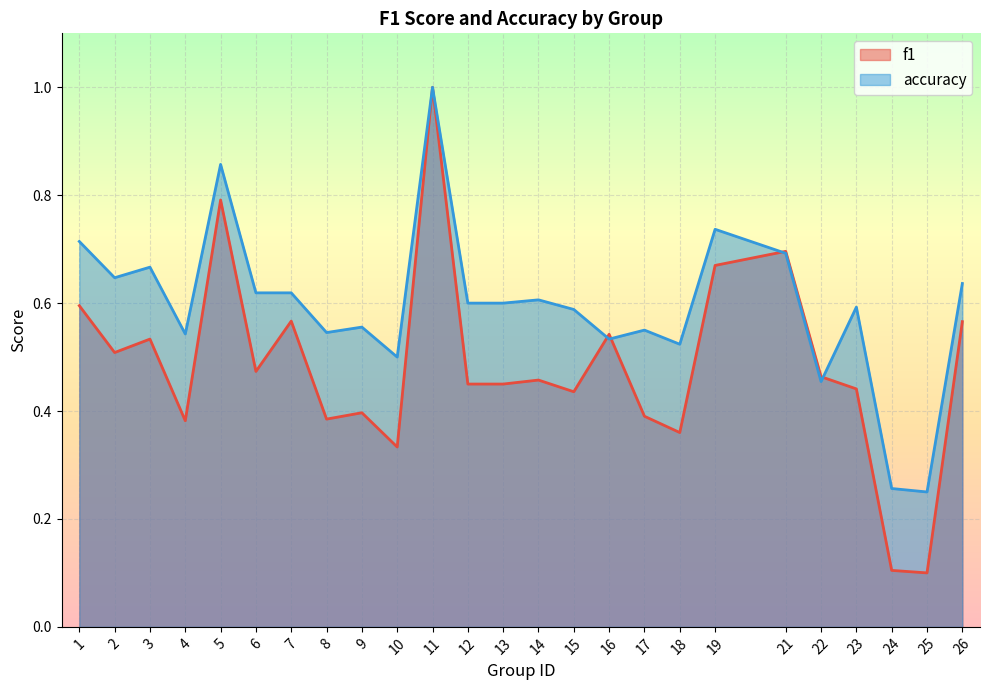

Count the number of categories in the chart.

25